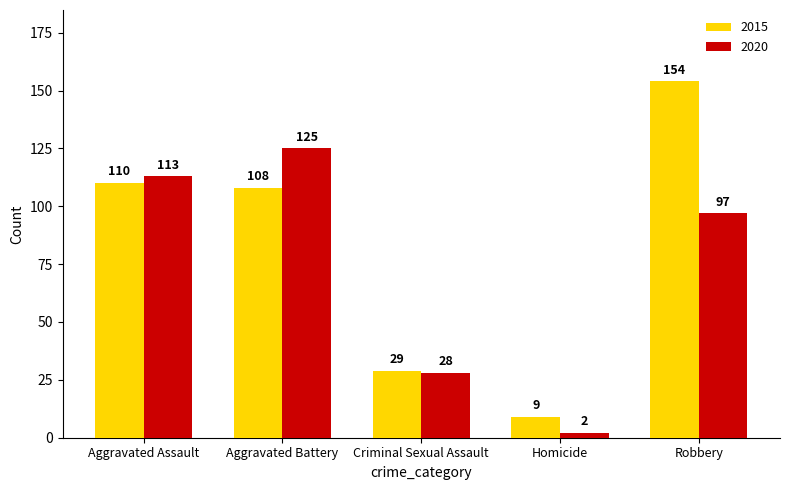

List the series in order of their peak value, highest first.

2015, 2020